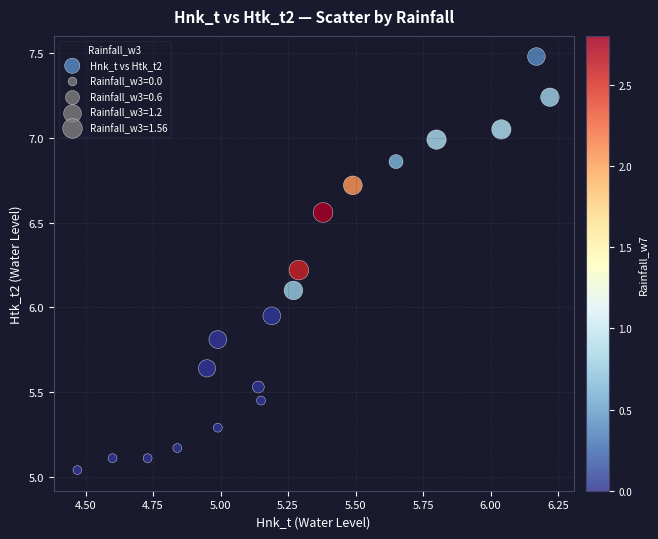

What is the range of Y values (max minus min)?

2.4